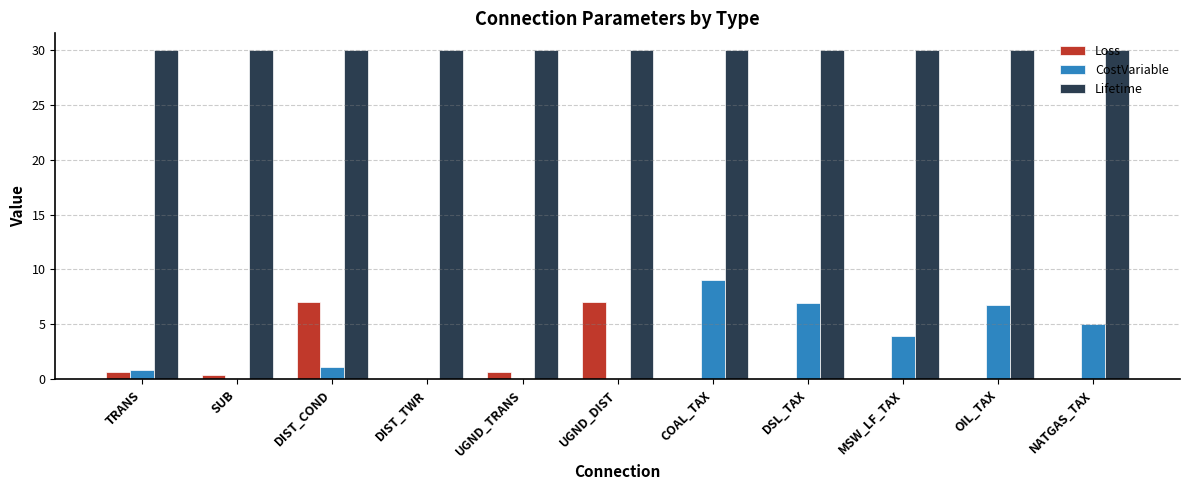

Which series has the largest total across all categories?

Lifetime